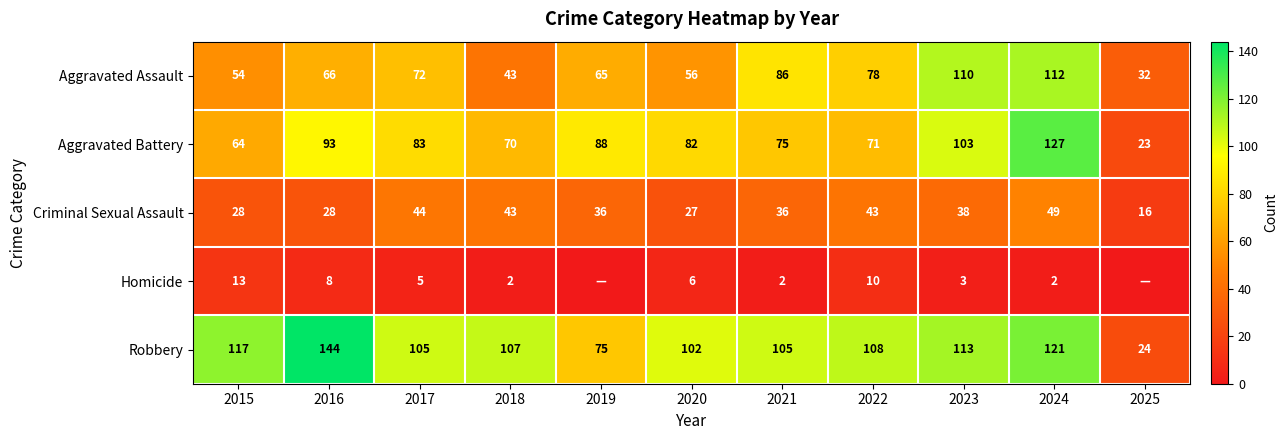

At which category is the sum across all series the highest?

2024